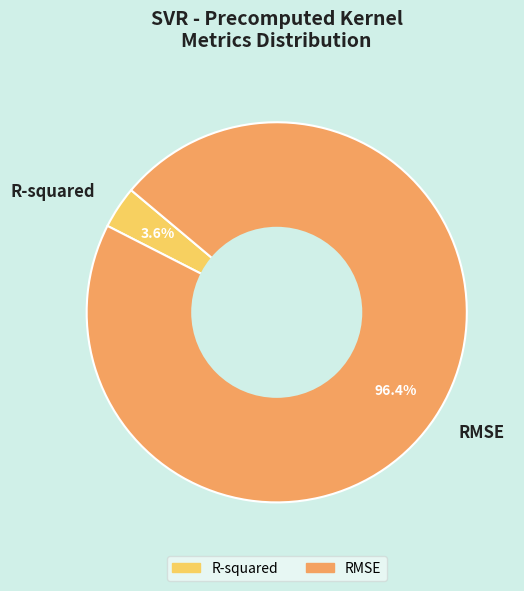

Which slice represents more than half of the pie?

RMSE